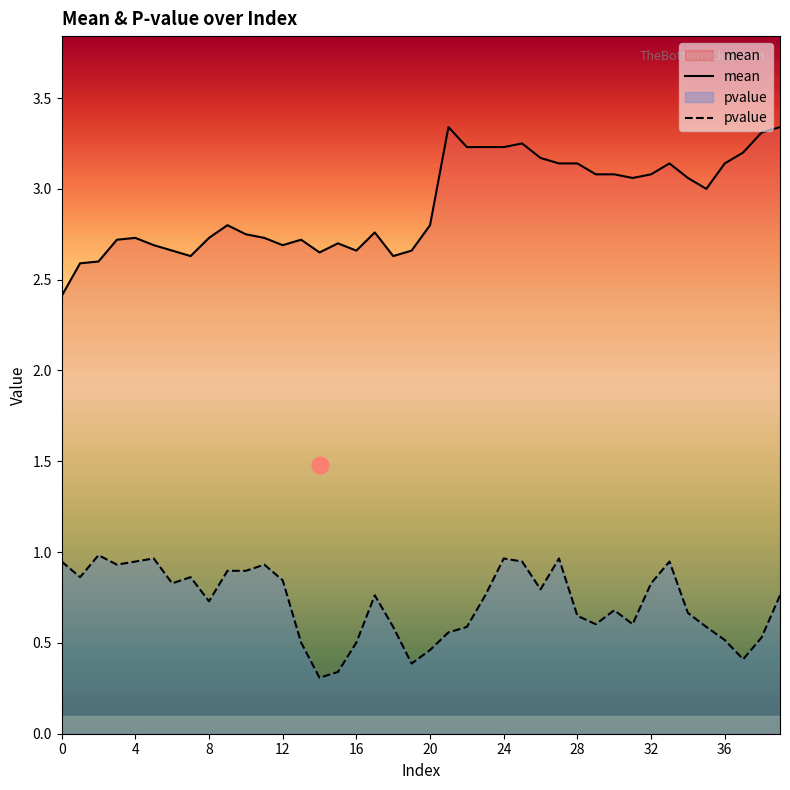

At 17, list the series in order from largest to smallest.

mean, pvalue